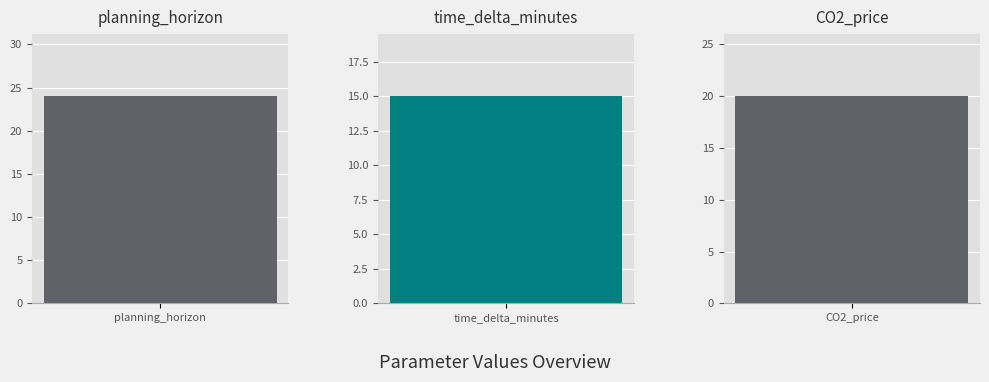

What is the smallest value displayed?

15